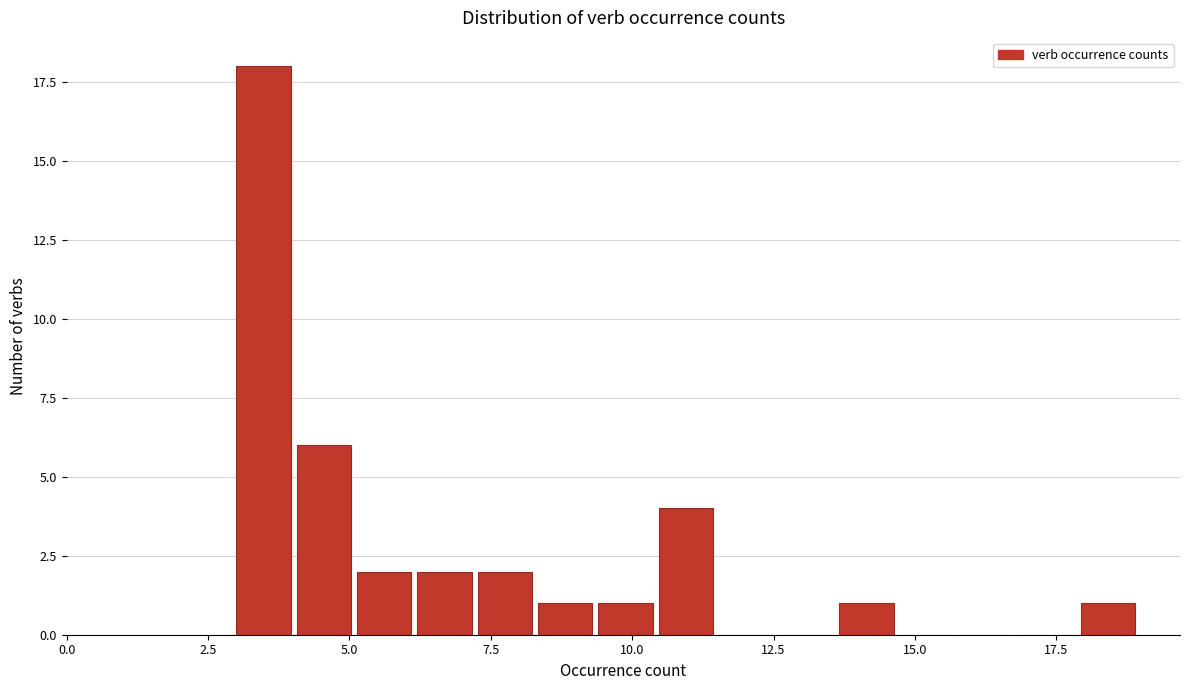

Around what value on the x-axis is the tallest bar? Give the approximate position of its centre, as read against the axis.

3.5